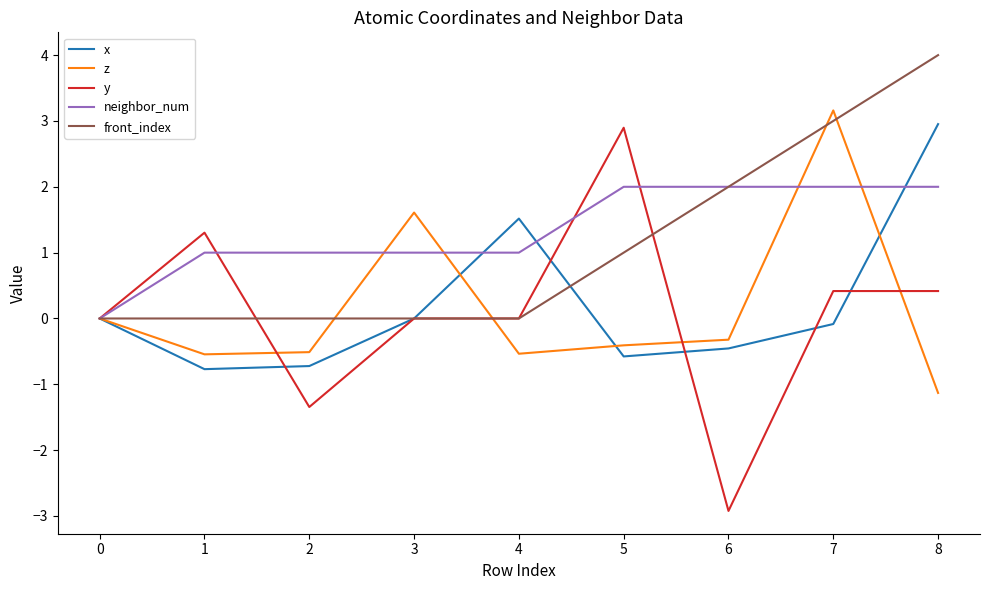

Which category has the lowest value across all series?

6